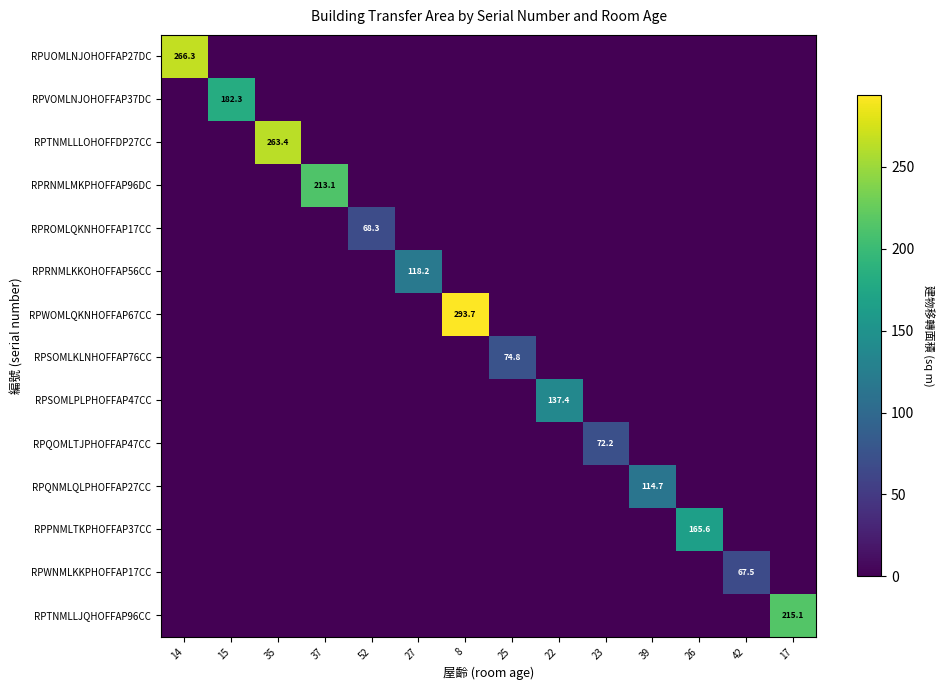

What is the average value of the RPTNMLLLOHOFFDP27CC series?

18.8